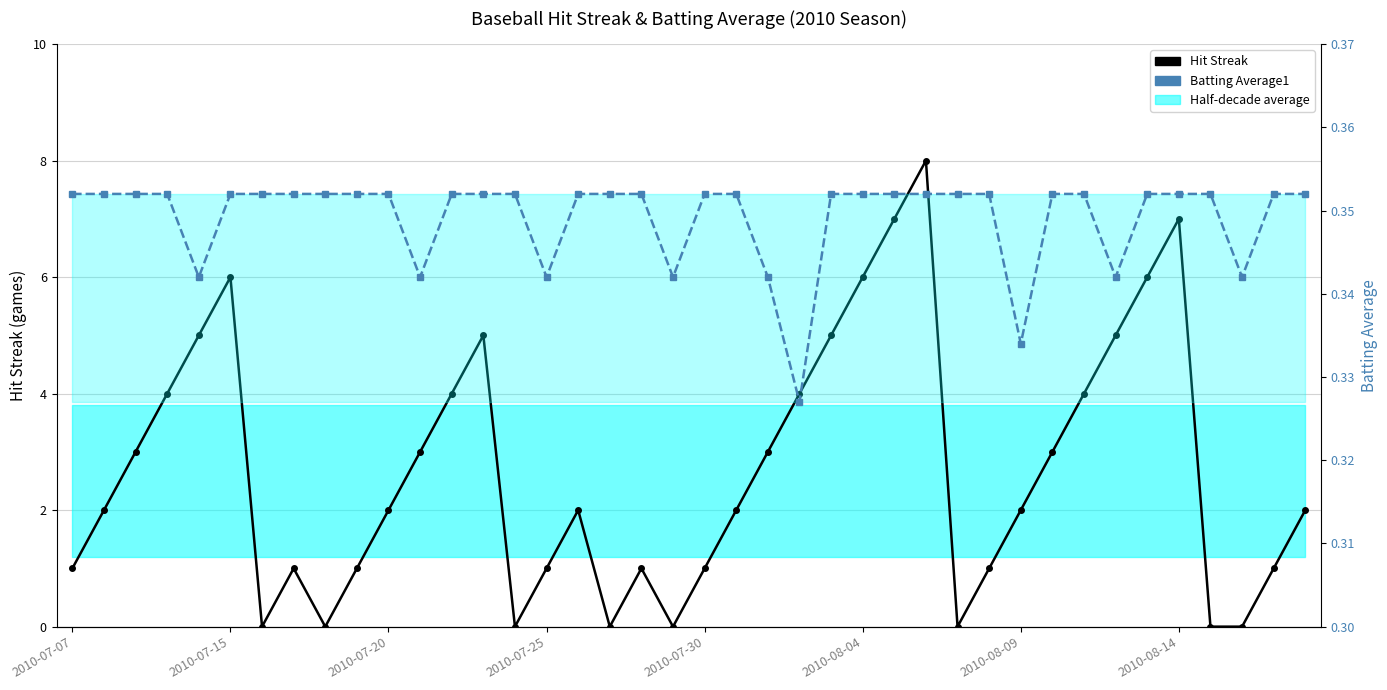

How many lines are shown in the chart?

2